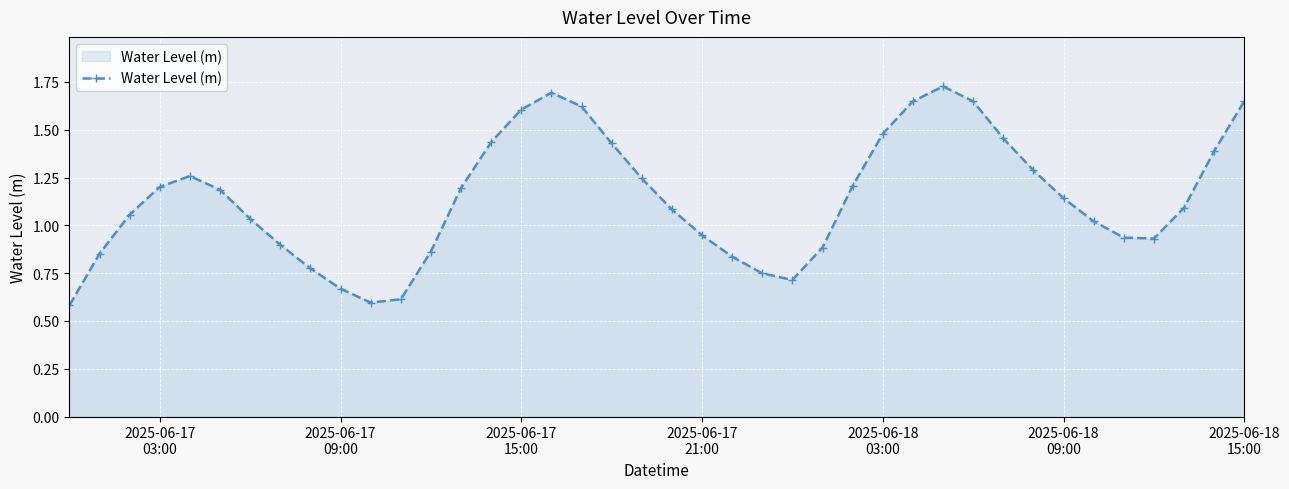

How many lines are shown in the chart?

1